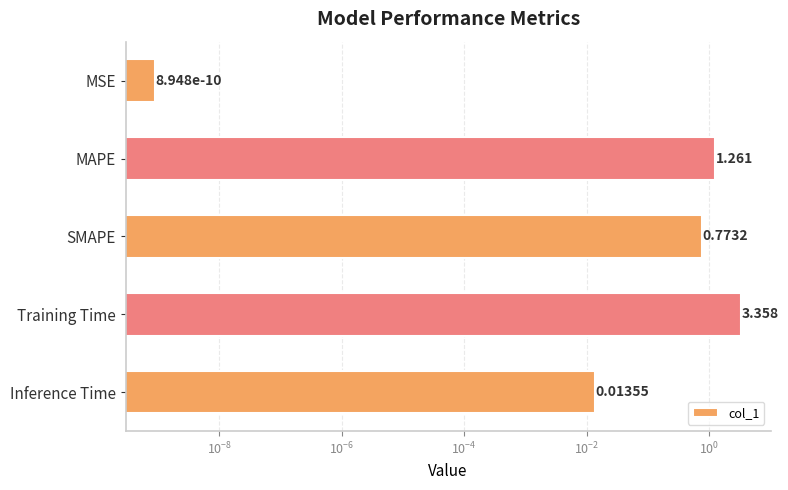

Does the chart contain any negative values?

No